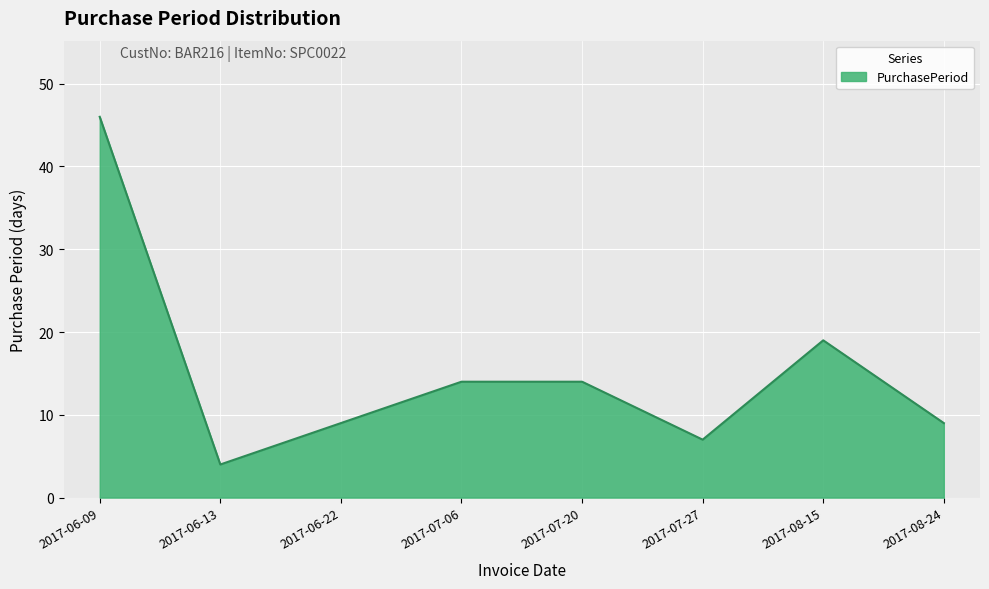

What is the ratio of the value at 2017-06-13 to the value at 2017-06-22?

0.4